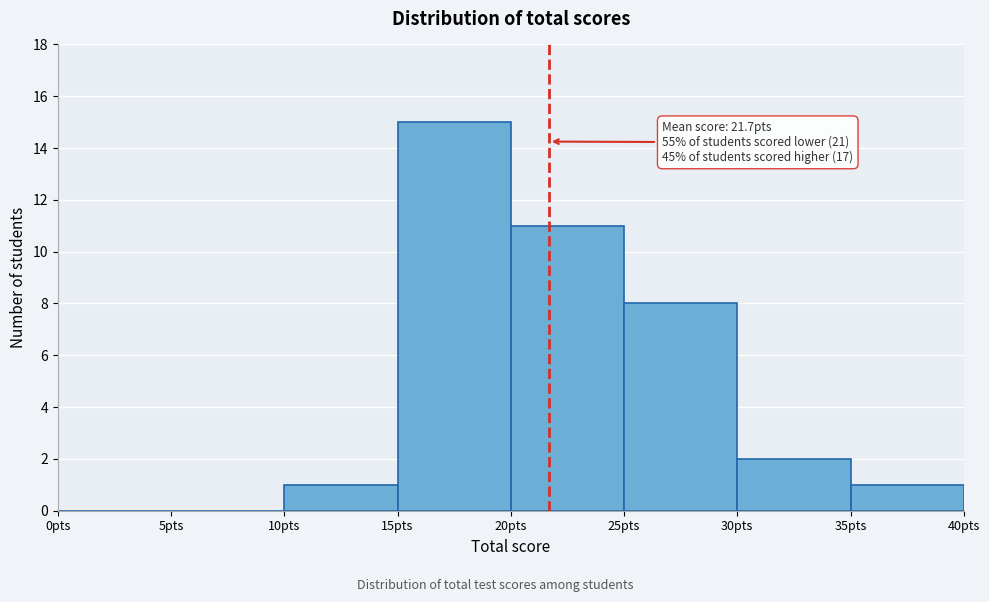

Over which range of the x-axis is the bar tallest?

15 to 20